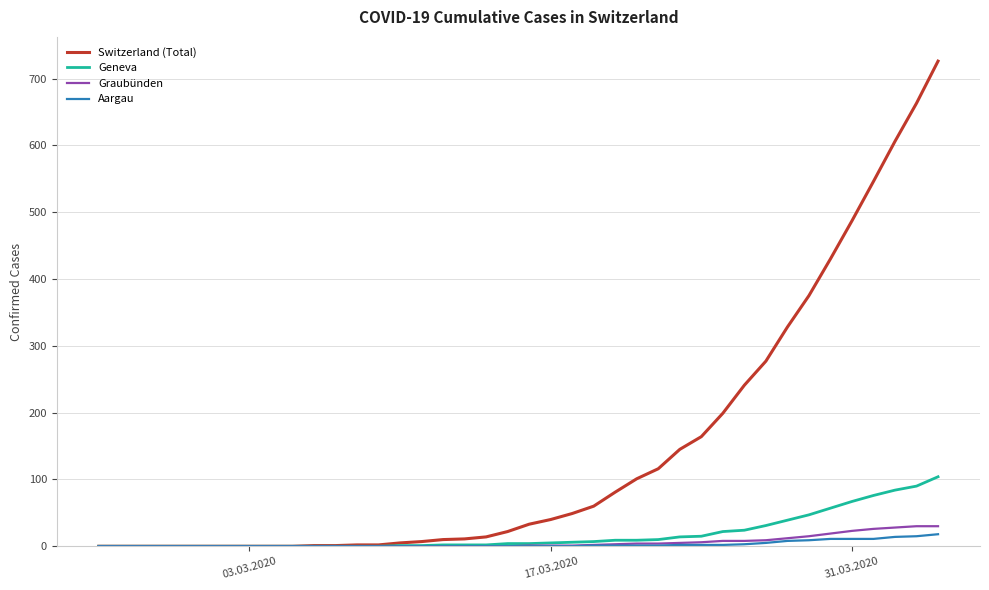

Which series has the largest total across all categories?

Switzerland (Total)